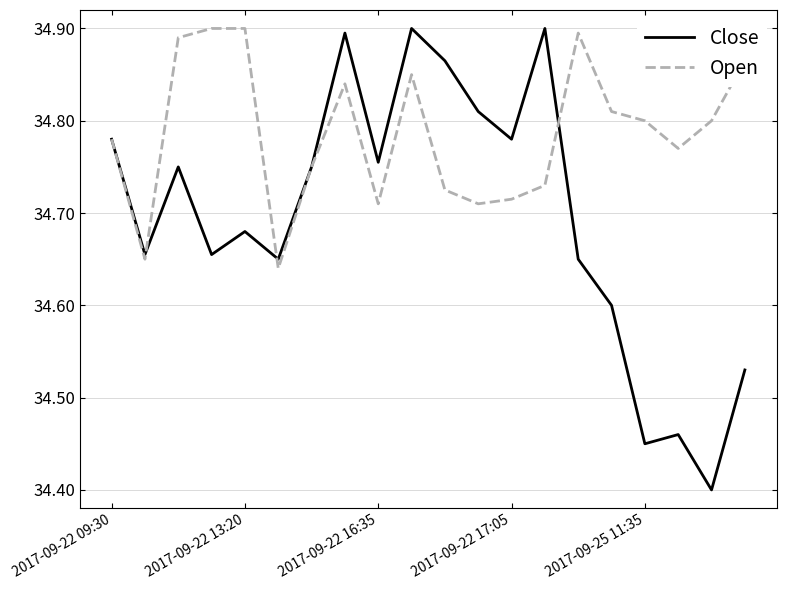

What is the difference between the maximum and minimum values in the Close series?

0.5